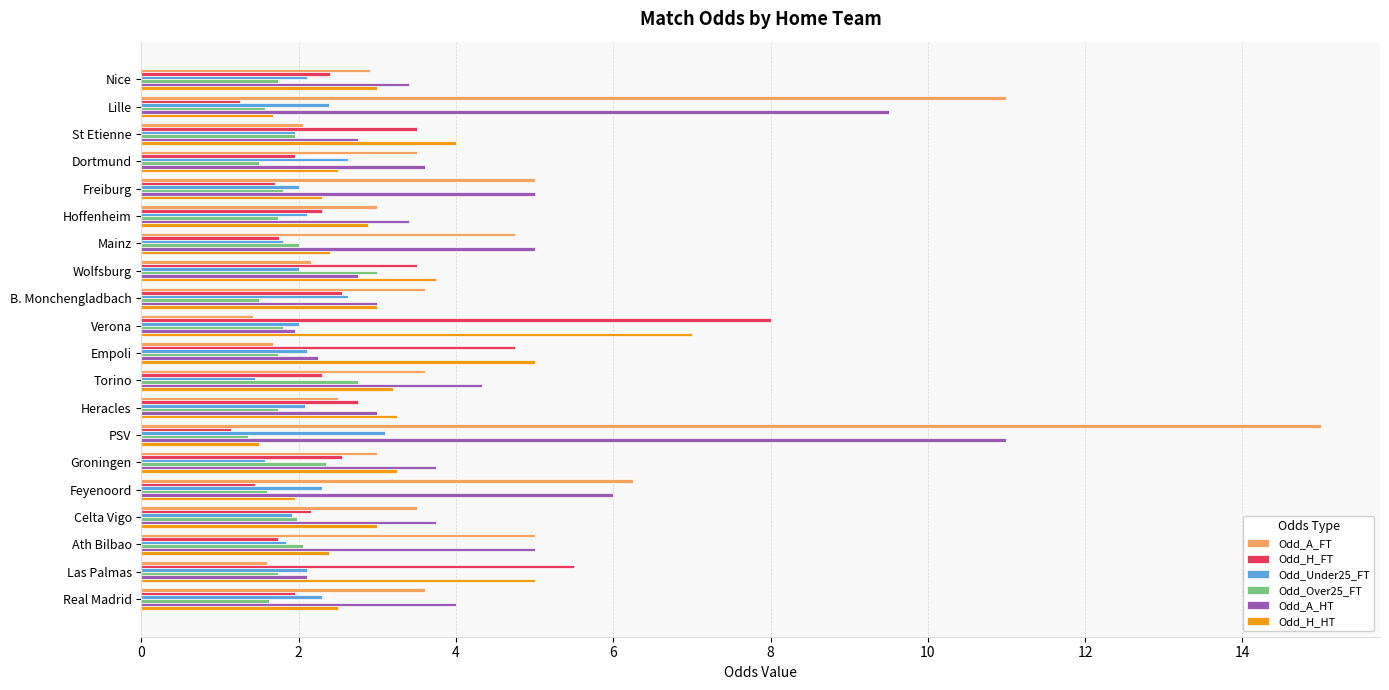

Which category has the highest value in the Odd_H_FT series?

Verona